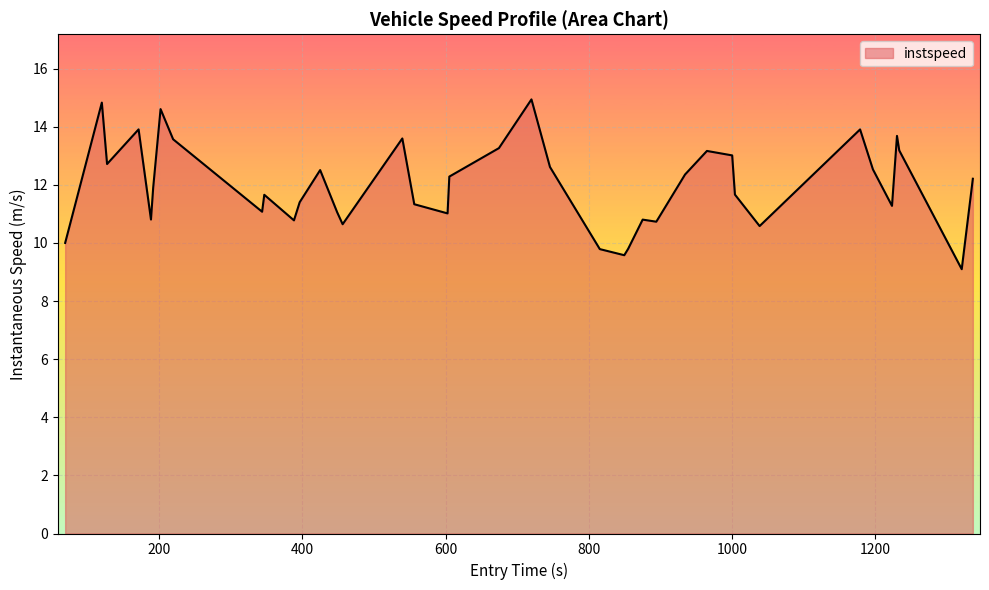

What is the difference between the maximum and minimum values?

5.8